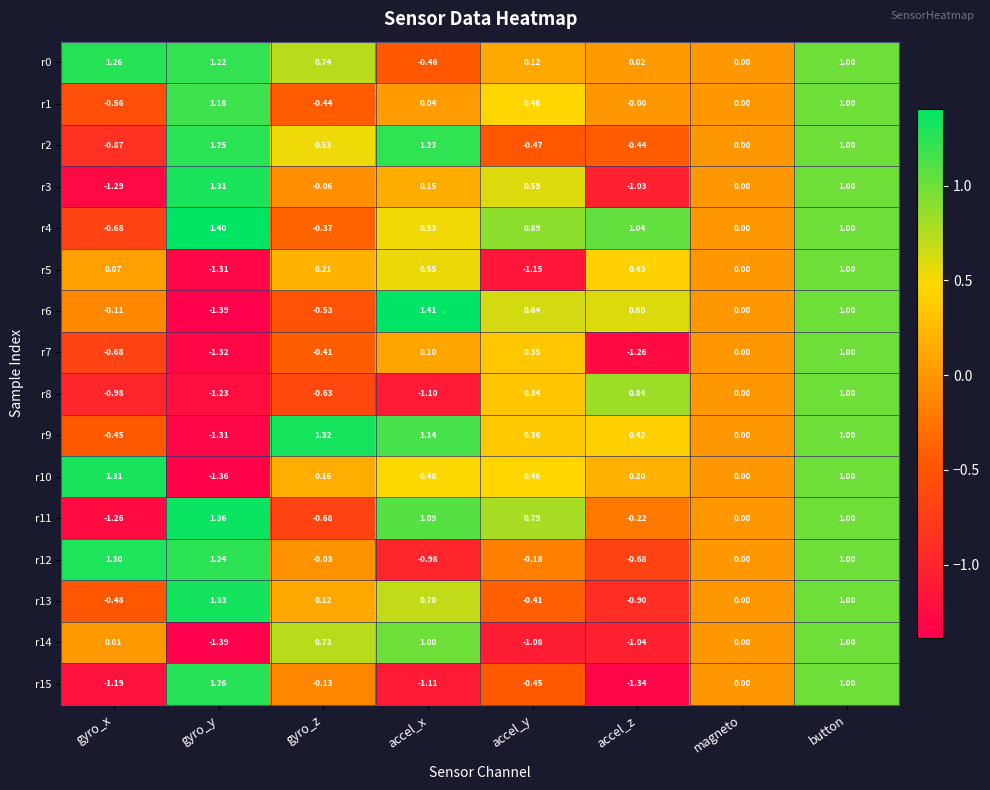

What is the spread (max minus min) of values at gyro_y?

2.8